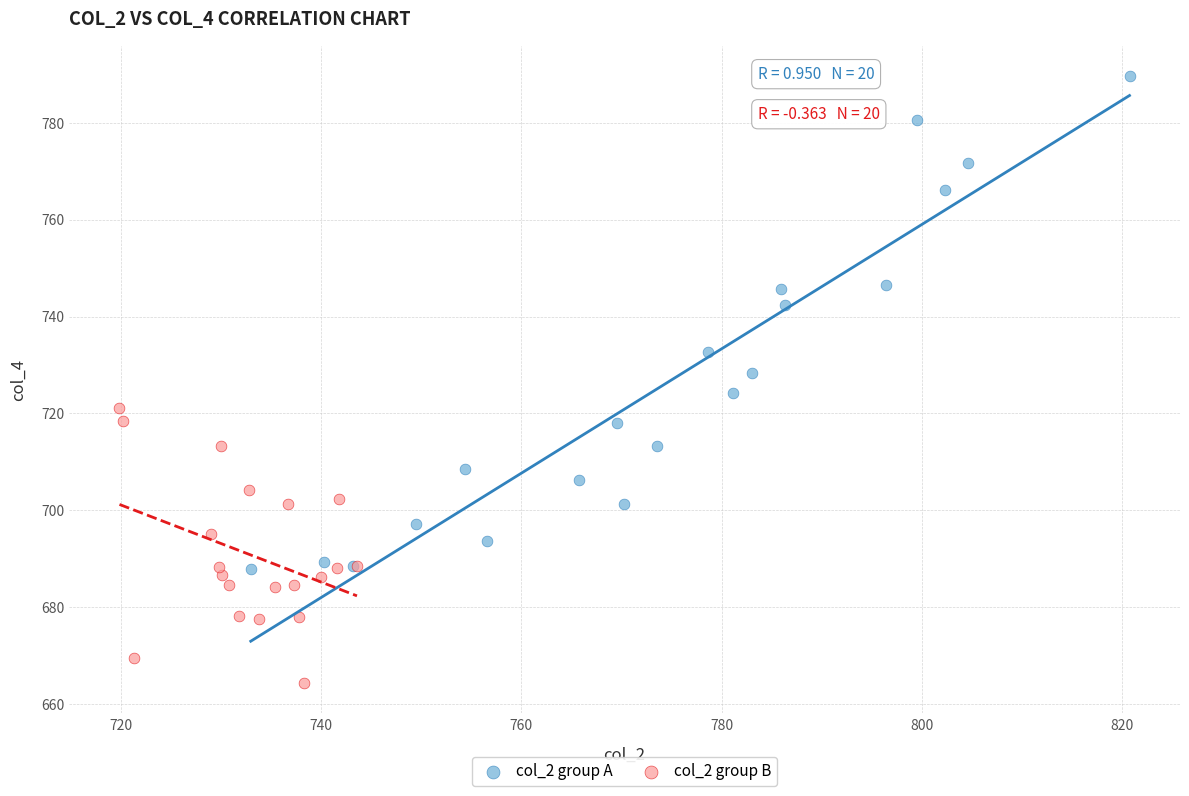

Which series has the widest spread of Y values?

col_2 group A